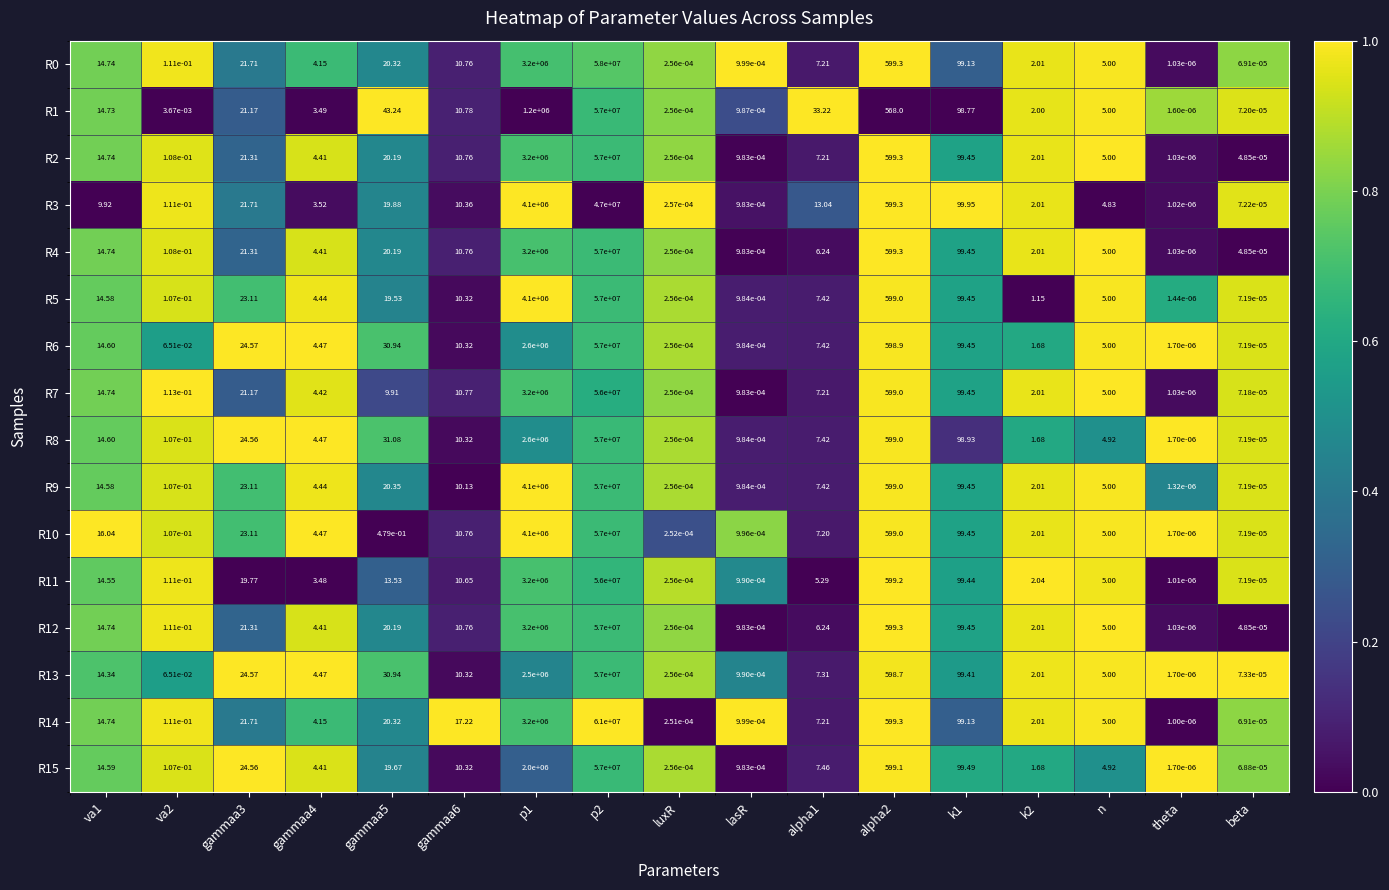

At which category is the sum across all series the highest?

p2